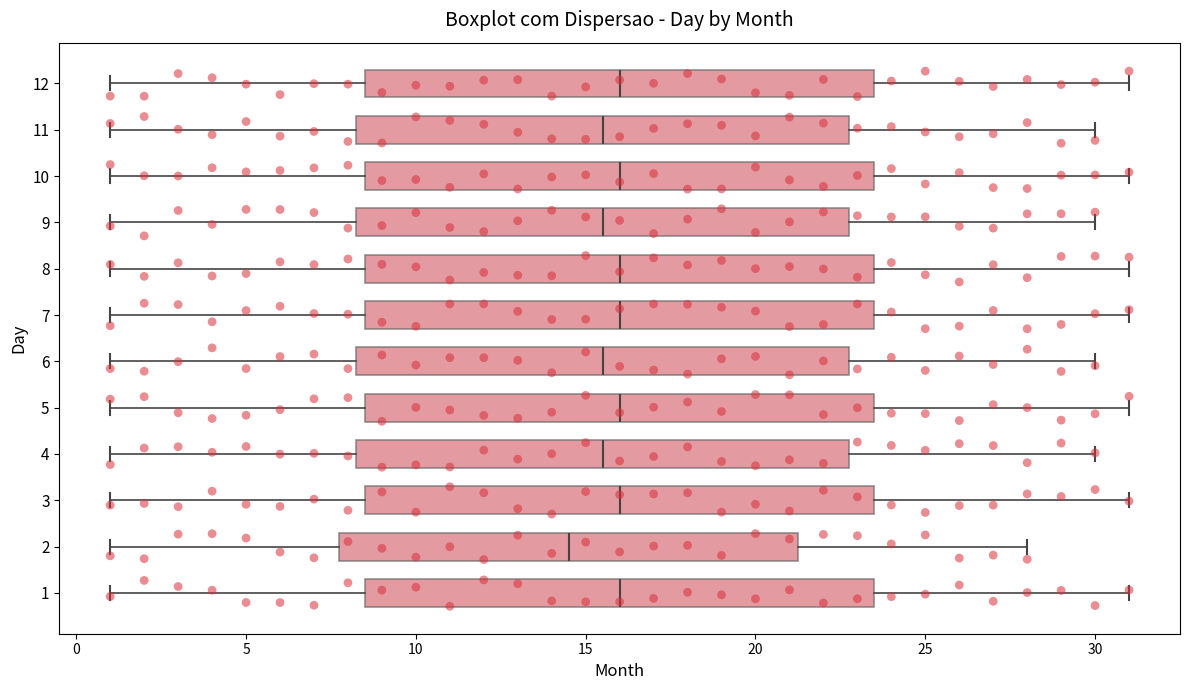

Which box's median line is the furthest to the left?

2